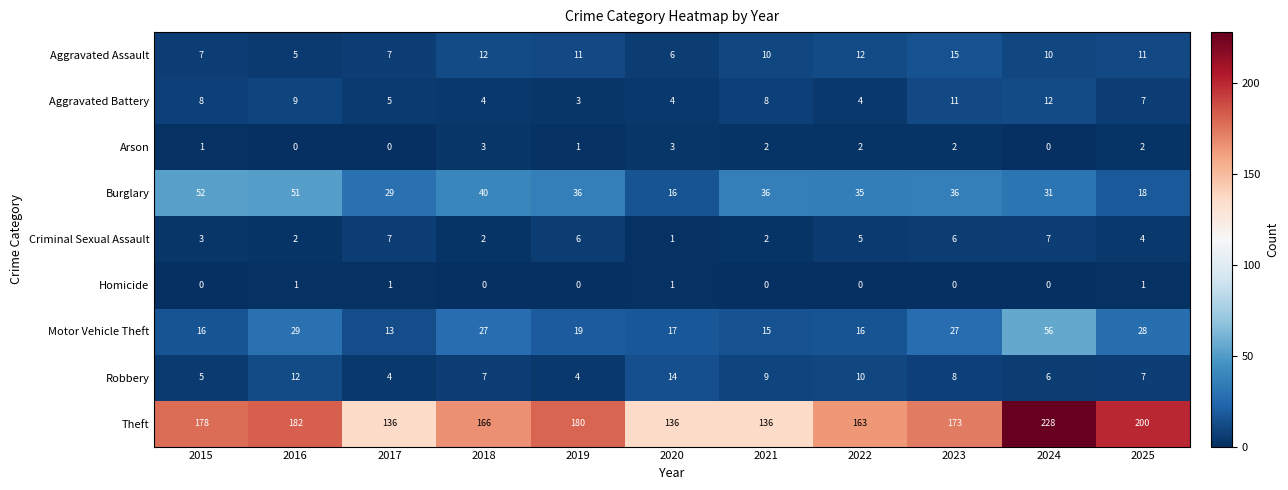

Rank the series by their maximum value, from lowest to highest.

Homicide, Arson, Criminal Sexual Assault, Aggravated Battery, Robbery, Aggravated Assault, Burglary, Motor Vehicle Theft, Theft